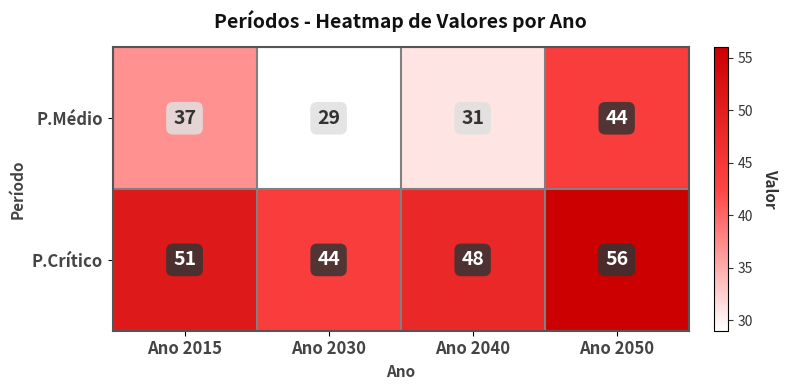

At which category is the sum across all series the highest?

Ano 2050